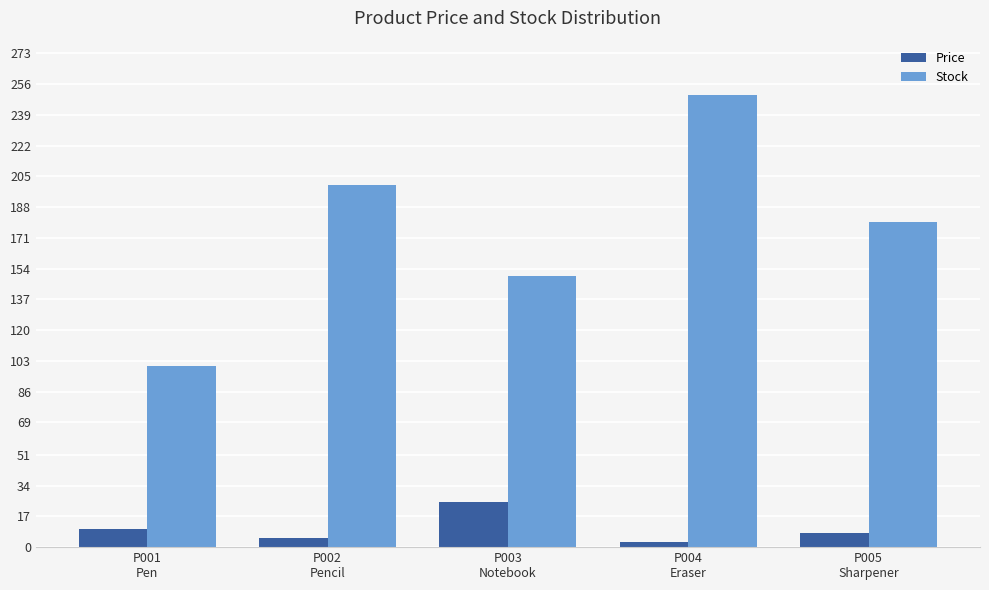

What is the label of the 3rd bar from the left?

P003
Notebook